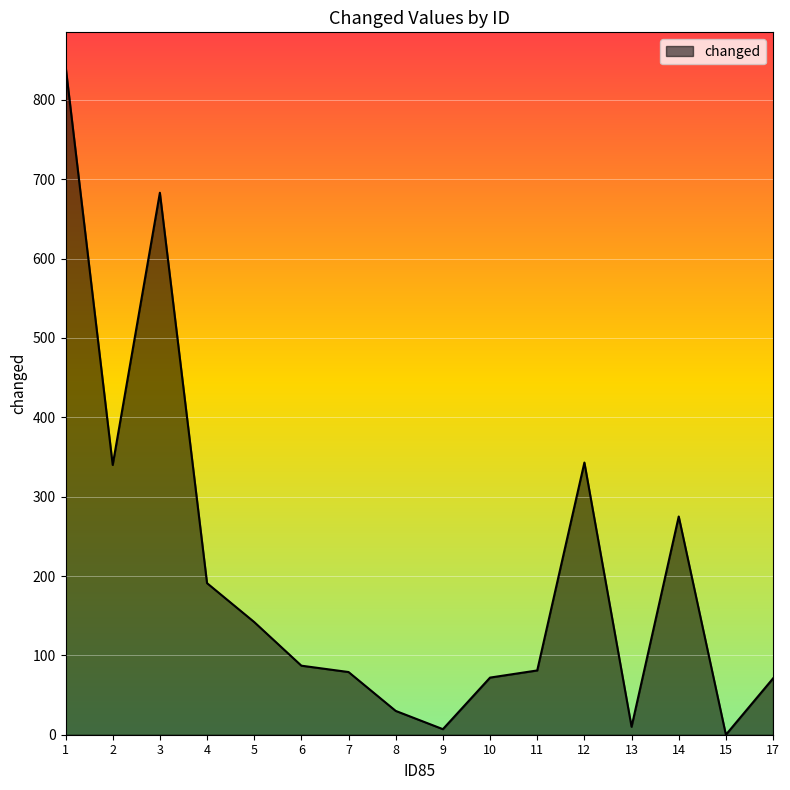

Which has a higher value, 13 or 14?

14